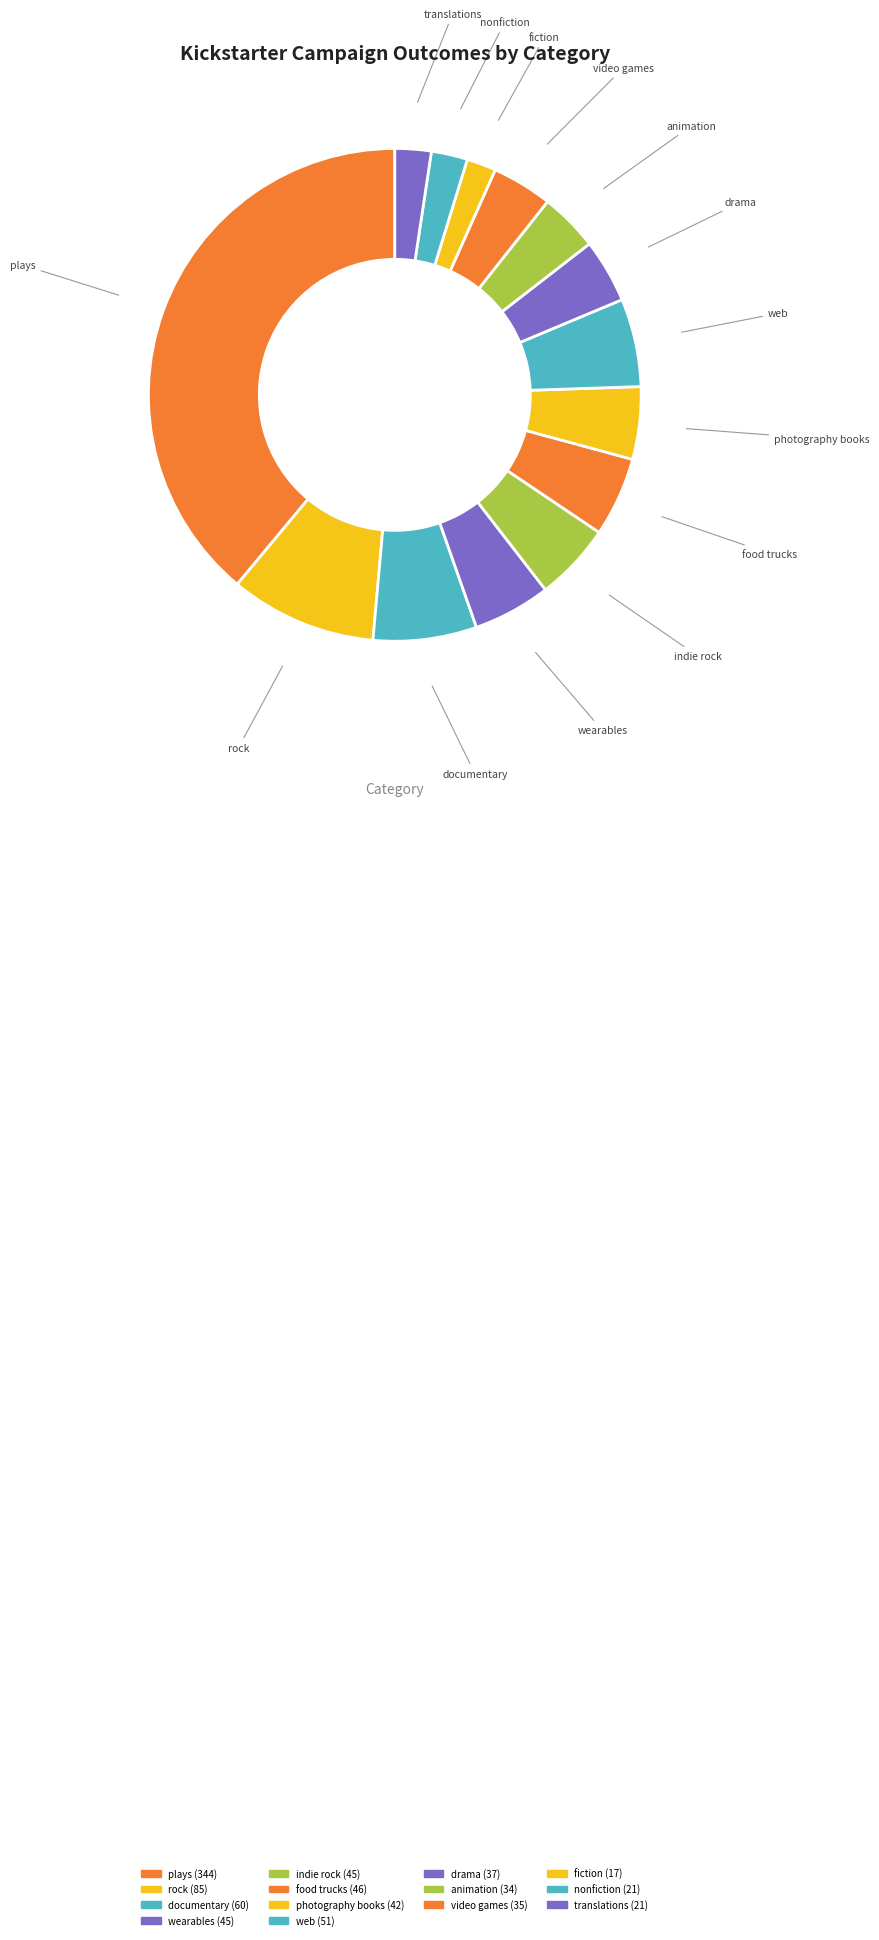

Count the number of slices in the pie.

14